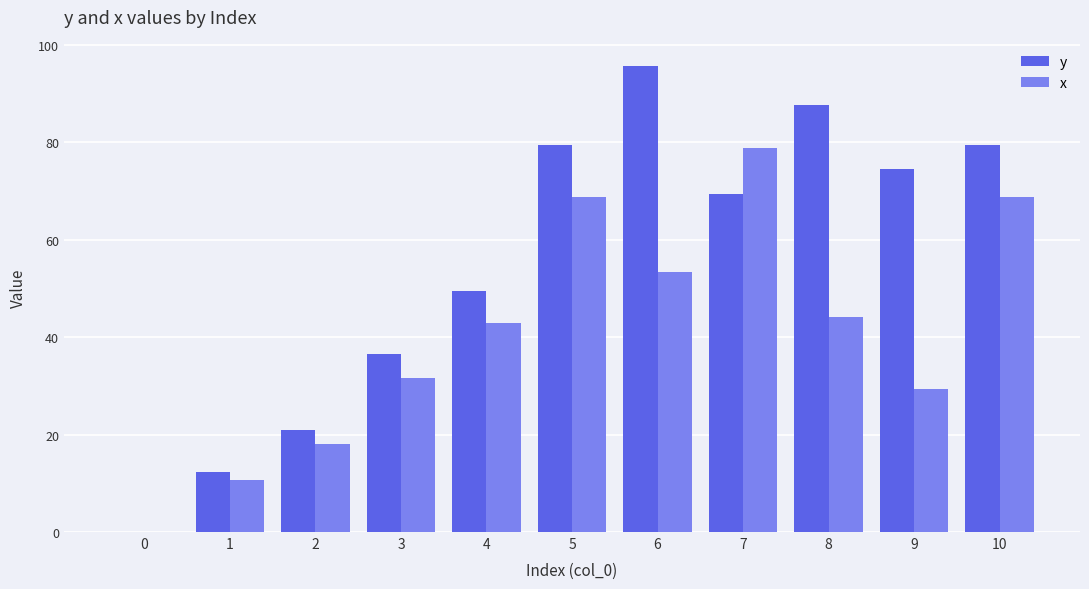

Which category has the highest value across all series?

6